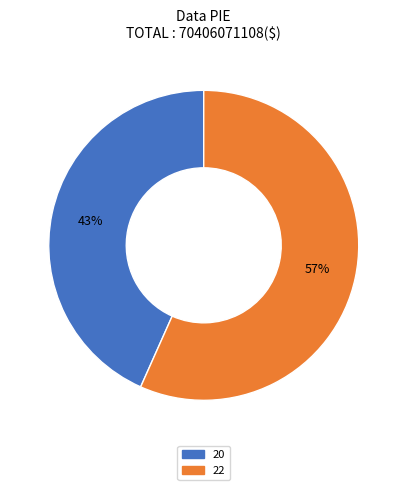

What is the largest slice in the pie chart?

22